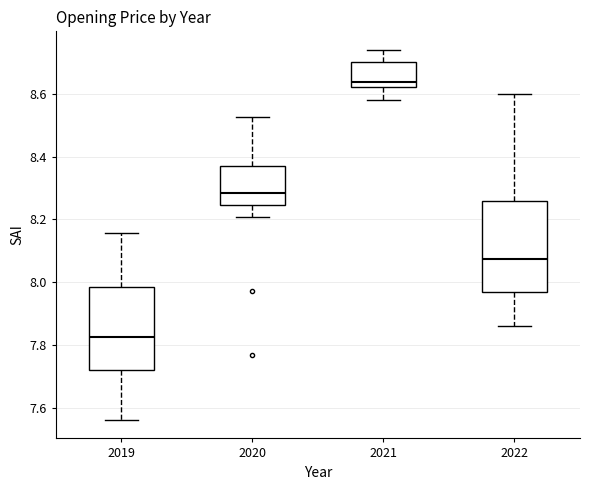

Comparing the boxes themselves (not the whiskers), which one is the tallest?

2022